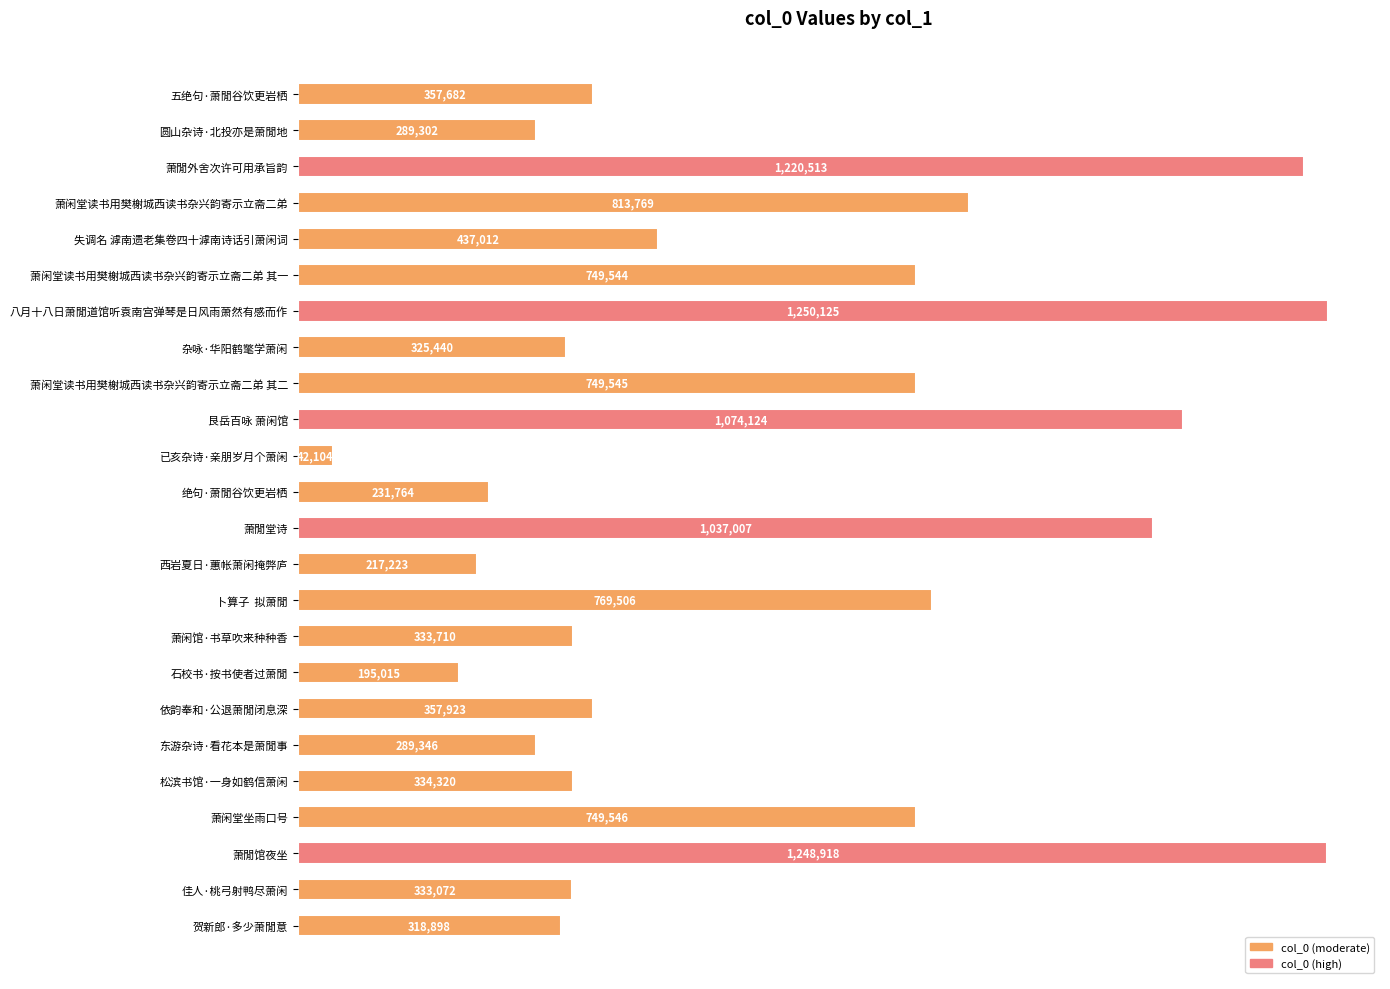

Are the bars horizontal?

Yes